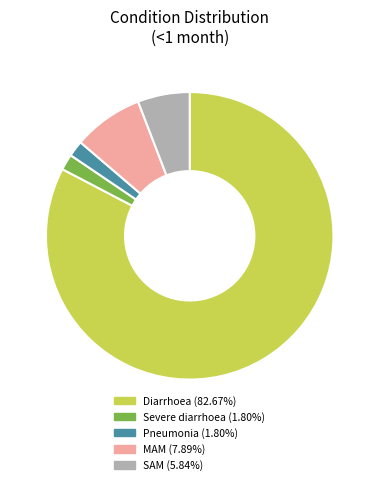

Is the sum of Diarrhoea and MAM greater than half?

Yes